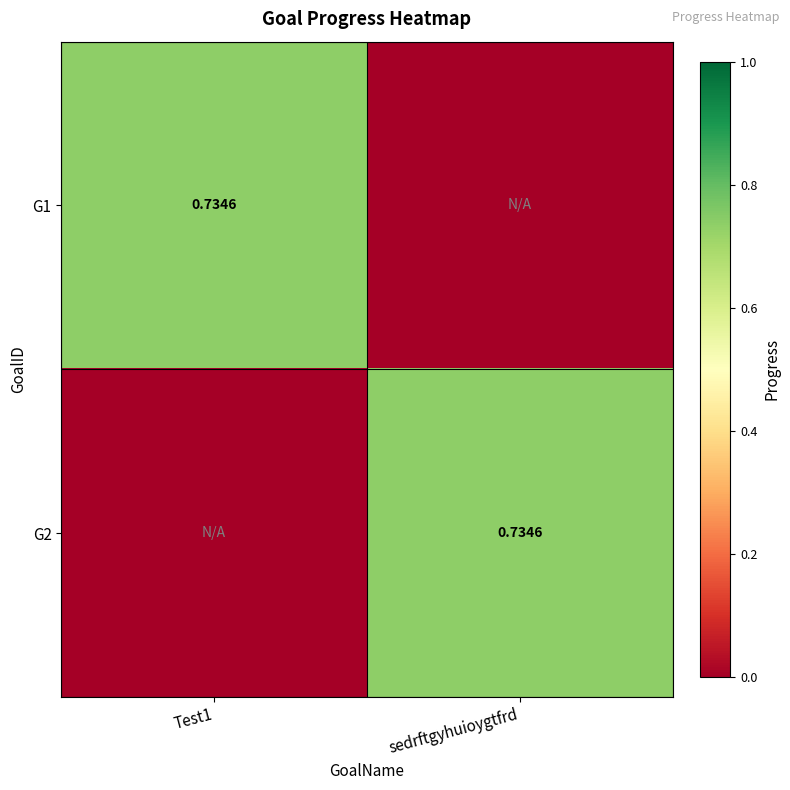

At which category is the sum across all series the highest?

Test1